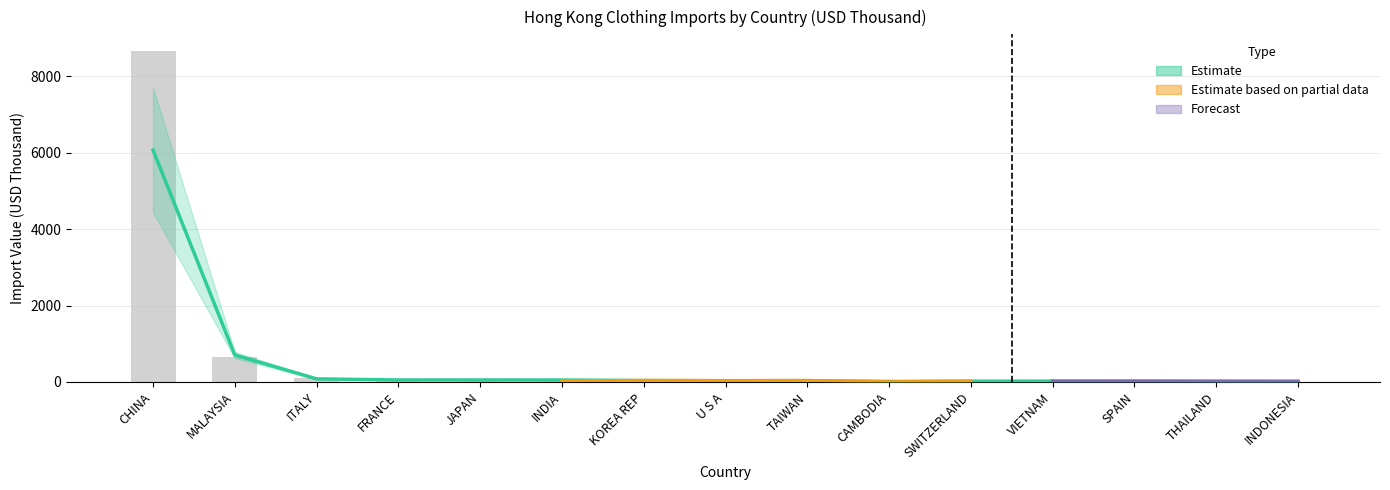

What position from the left is MALAYSIA?

2